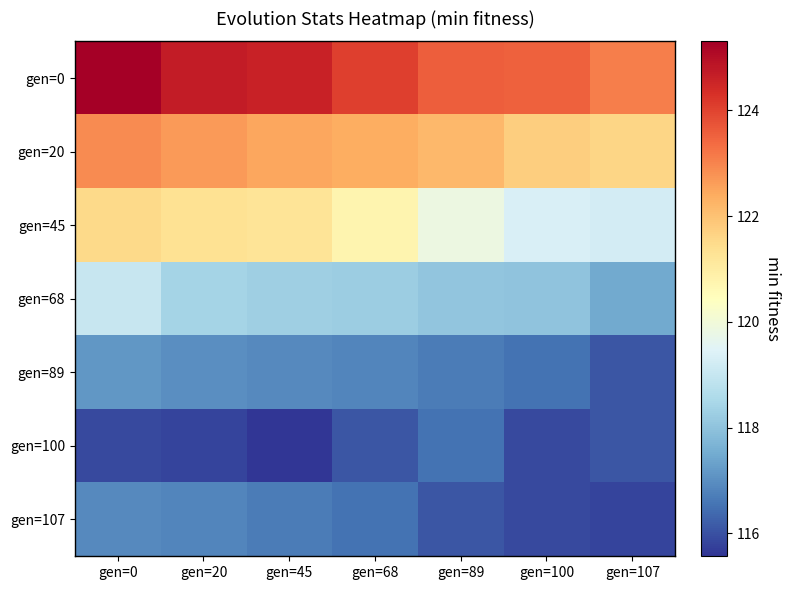

At which category does the chart reach its peak across all series?

gen=0